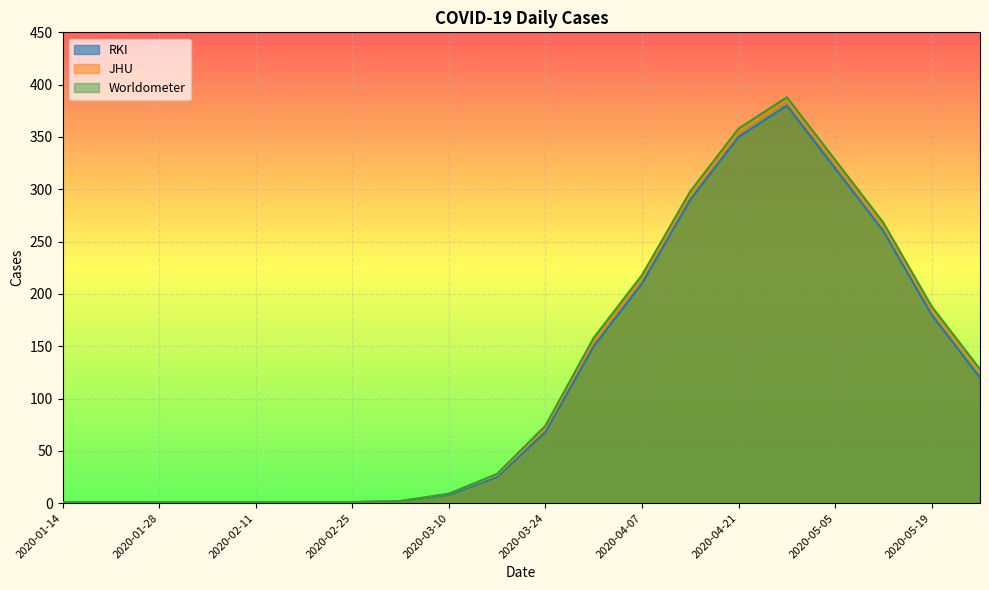

True or false: Worldometer and JHU intersect in this chart.

False